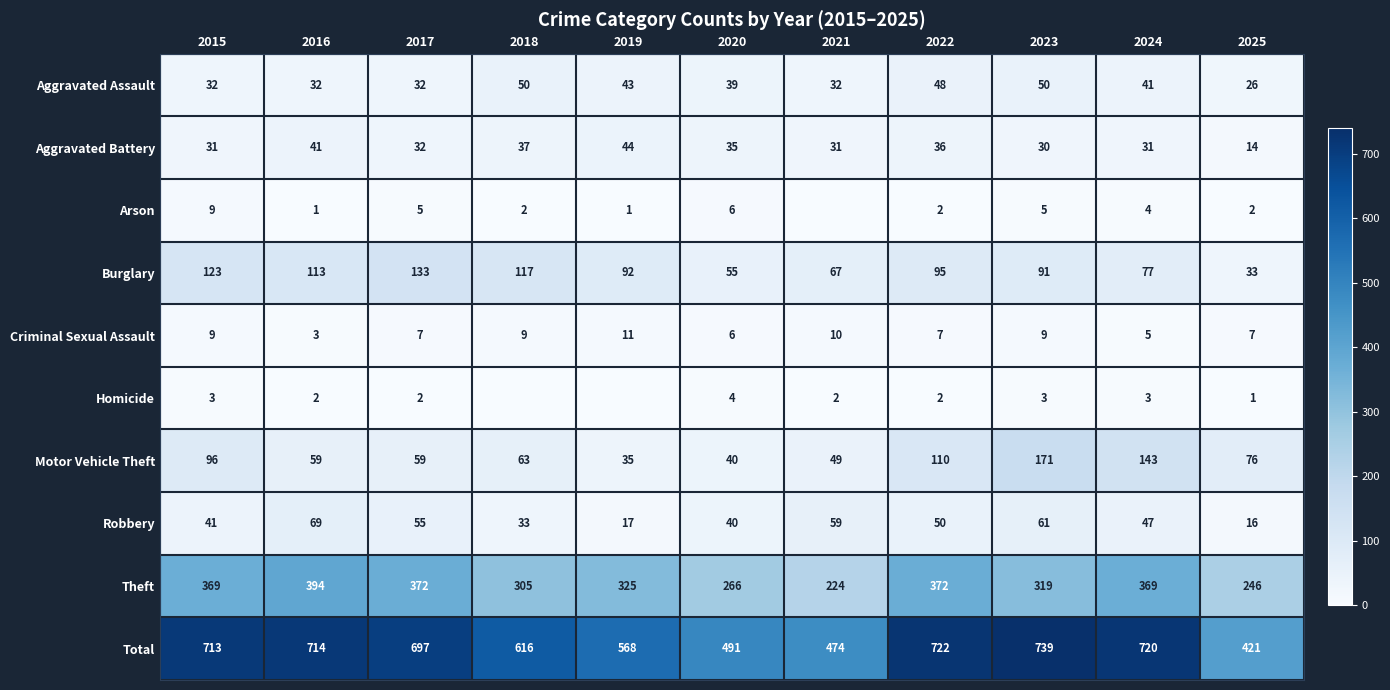

What is the difference between the second highest and minimum values in the Robbery series?

45